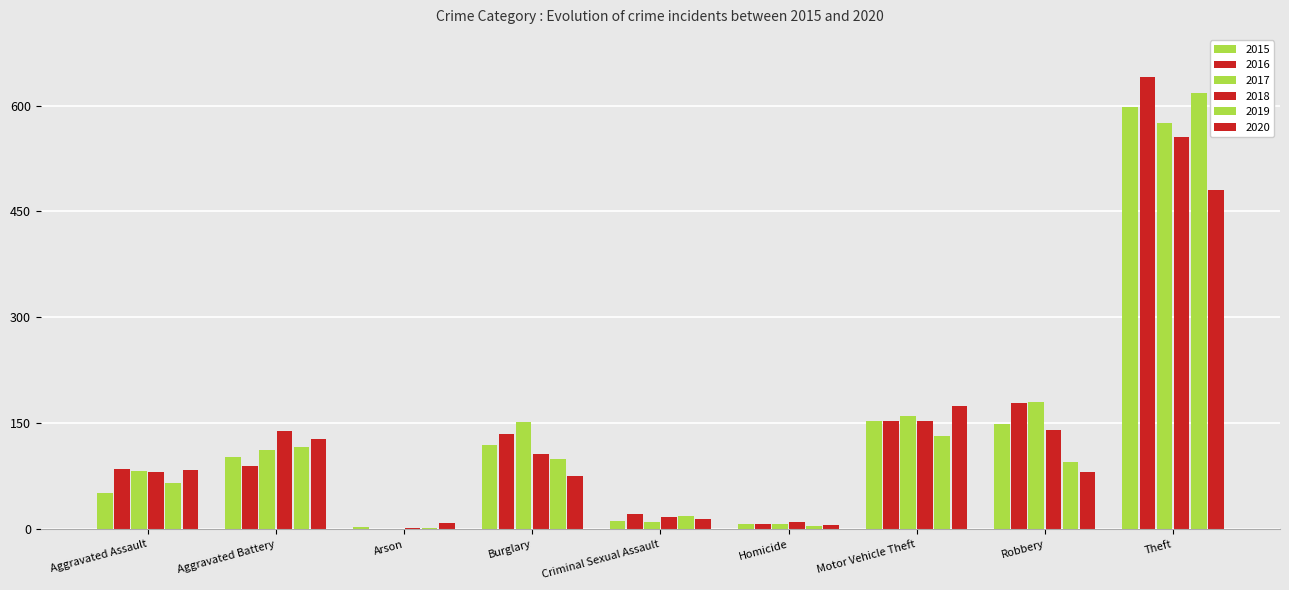

Which label corresponds to the largest value in the chart?

Theft